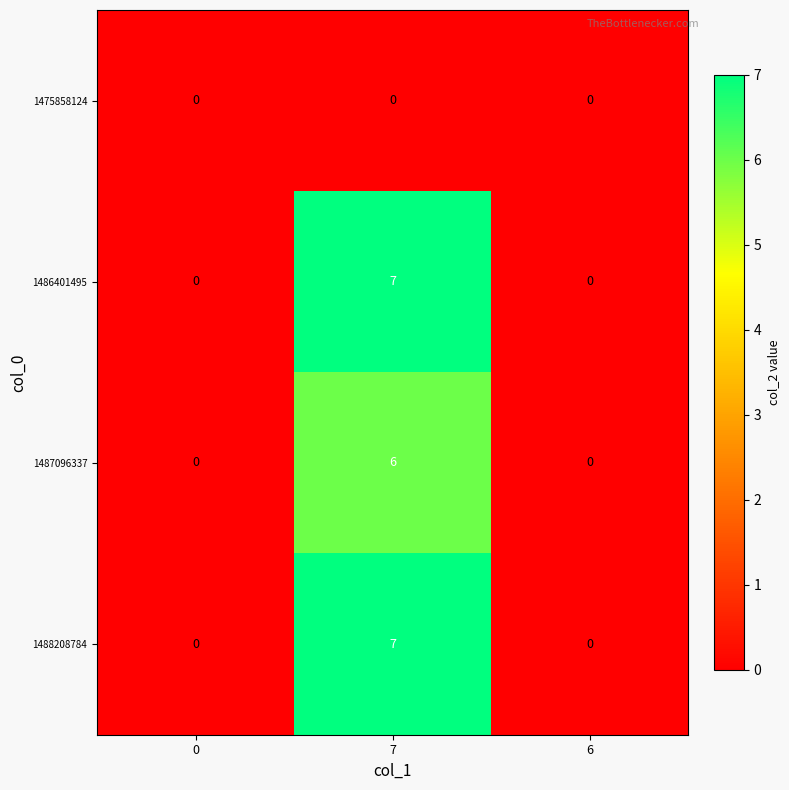

What is the greatest value displayed?

7